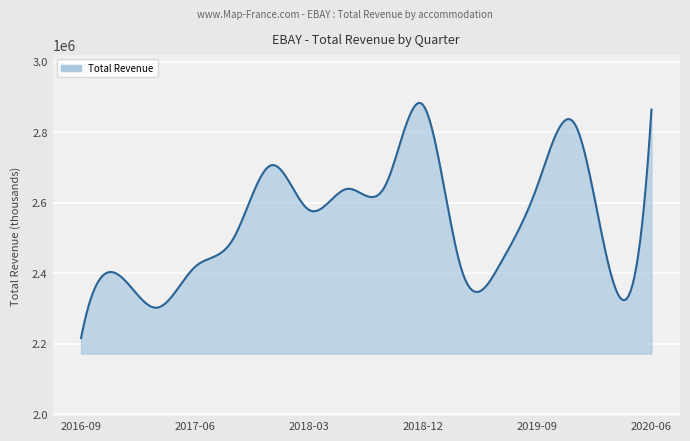

What is the minimum value shown in the chart?

2217000.0